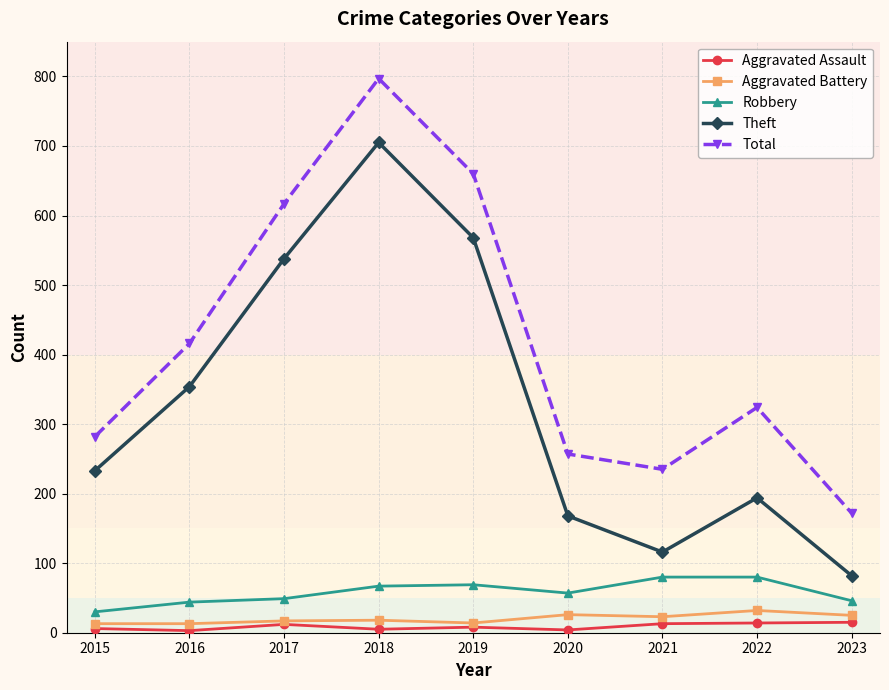

At how many categories does at least one series exceed 136?

9